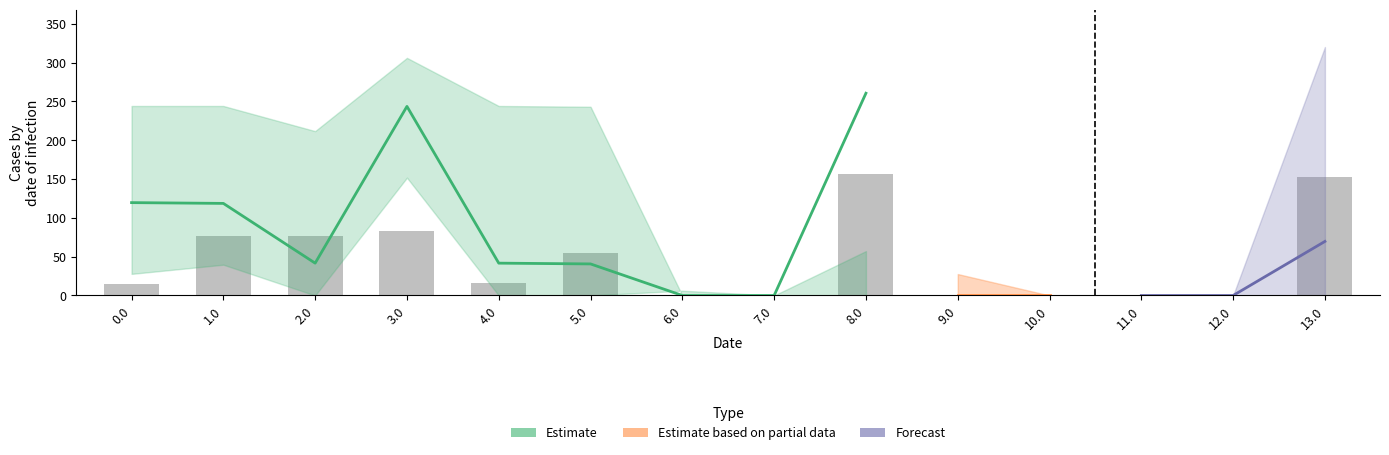

How many categories are shown in the chart?

14